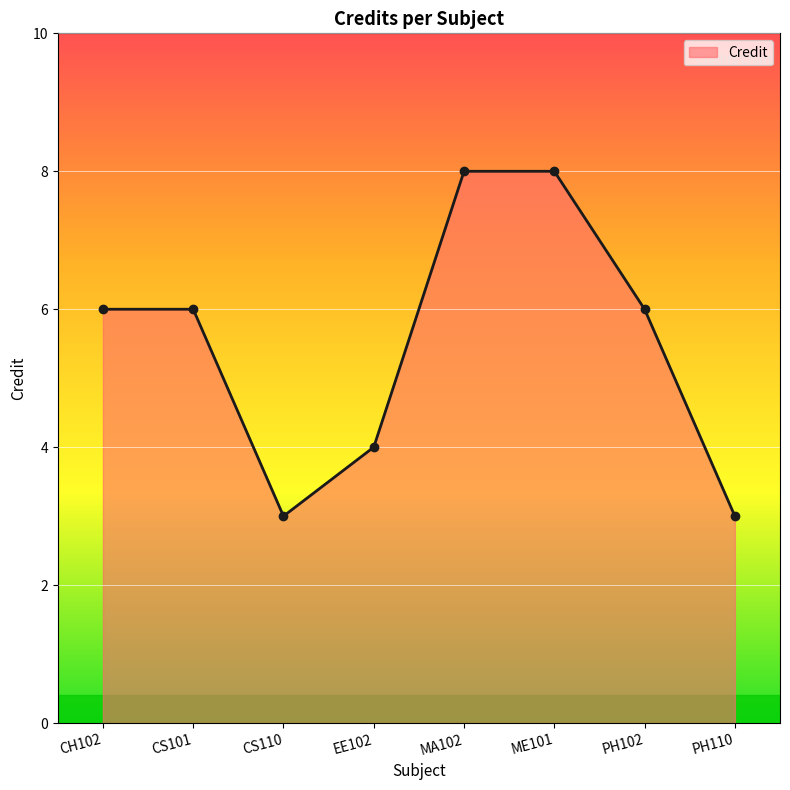

Reading right to left, transcribe all the data shown in this chart.

3	6	8	8	4	3	6	6